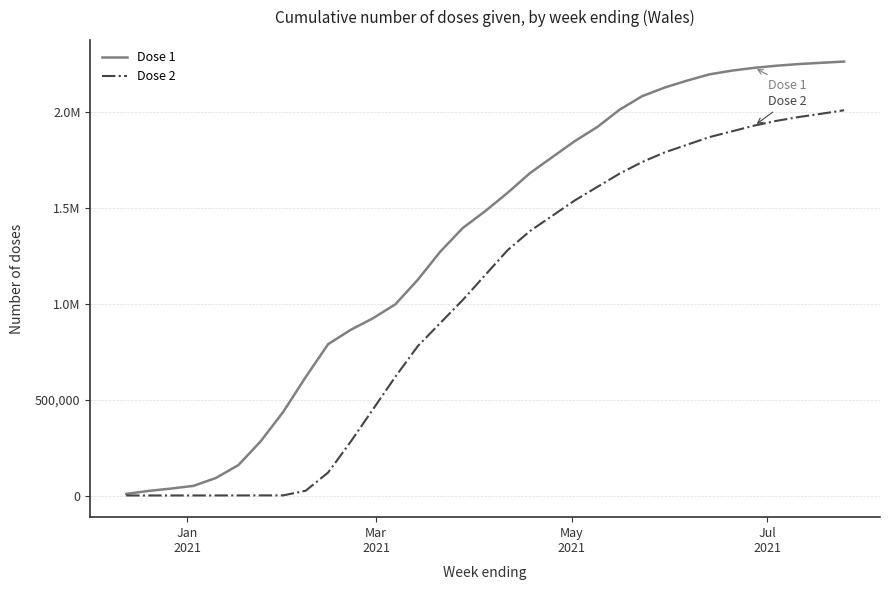

Does the chart display data point markers on the line(s)?

No